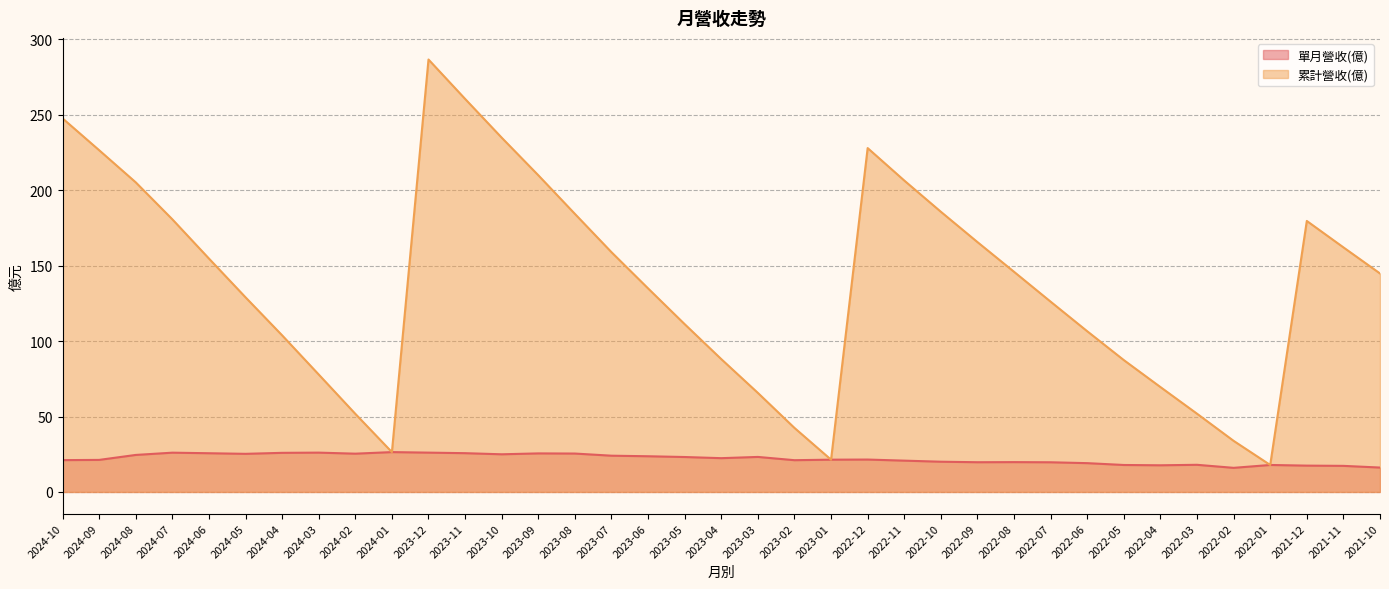

Where is the first local minimum for 累計營收(億)?

2024-01